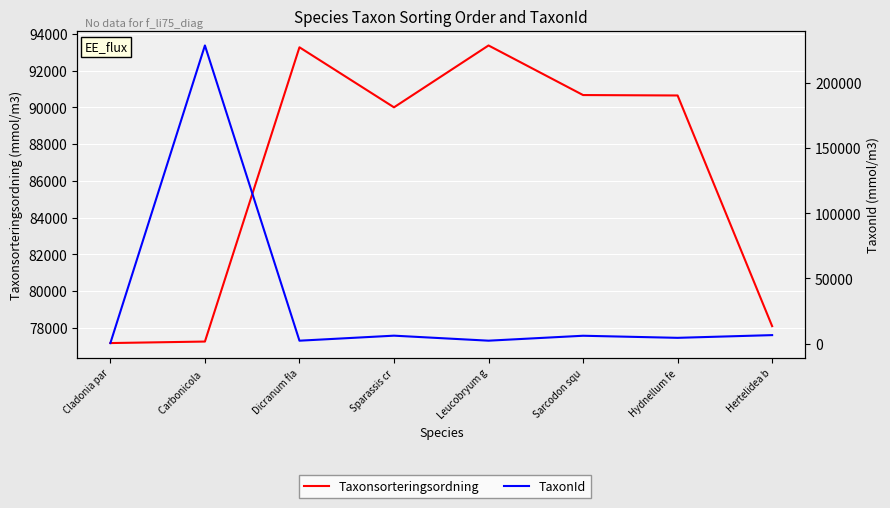

What is the average value of the TaxonId series?

32054